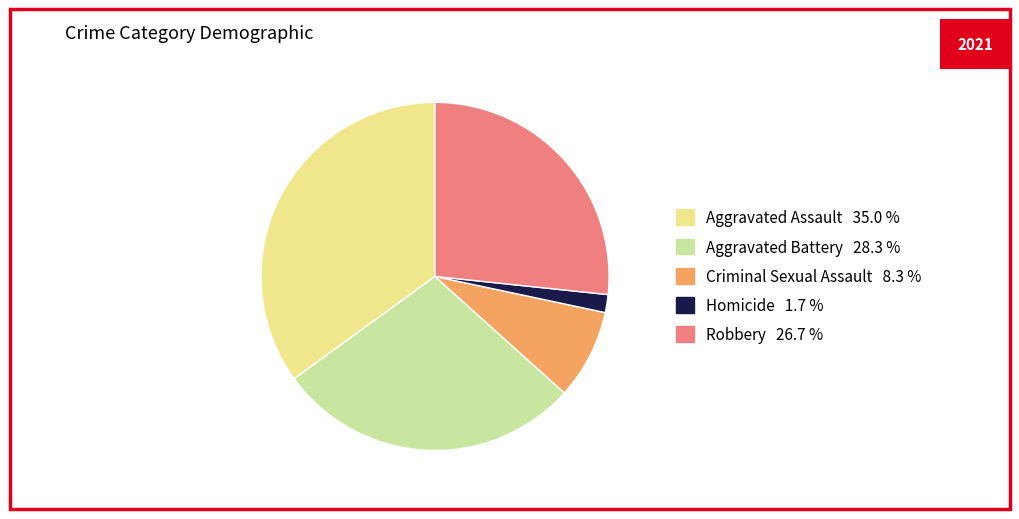

What is the ratio of the value at Robbery to the value at Criminal Sexual Assault?

3.2